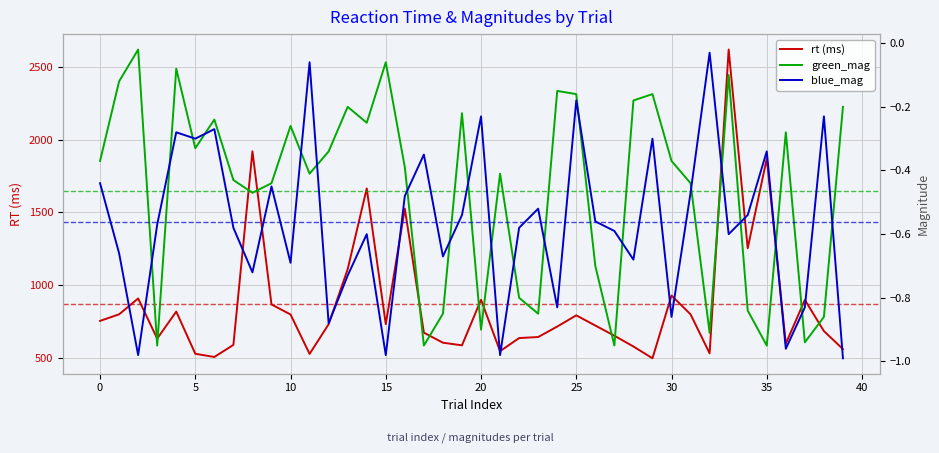

What is the maximum value for rt (ms)?

2619